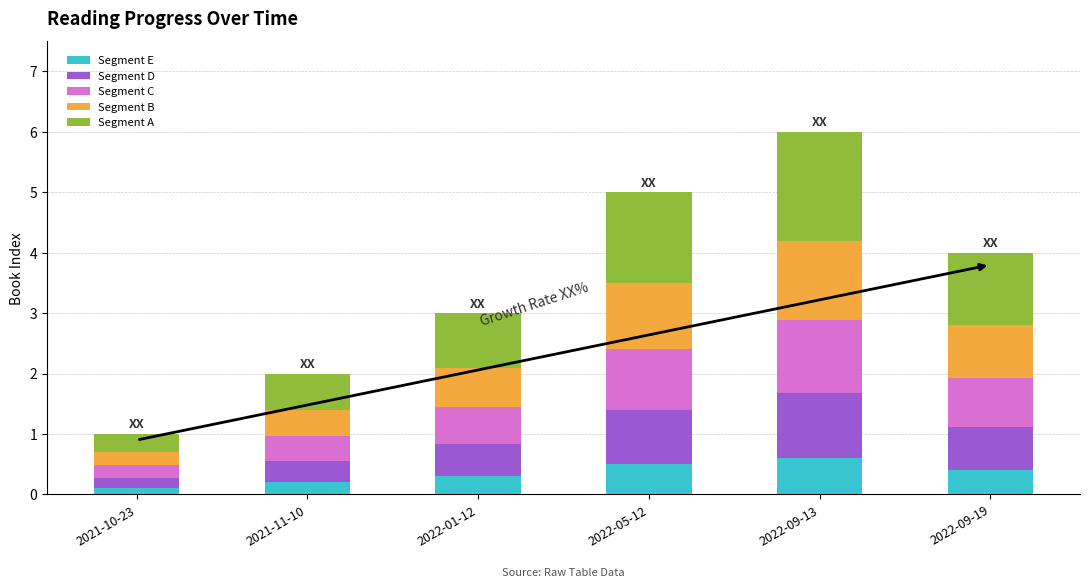

What is the sum of all Segment E values?

2.1